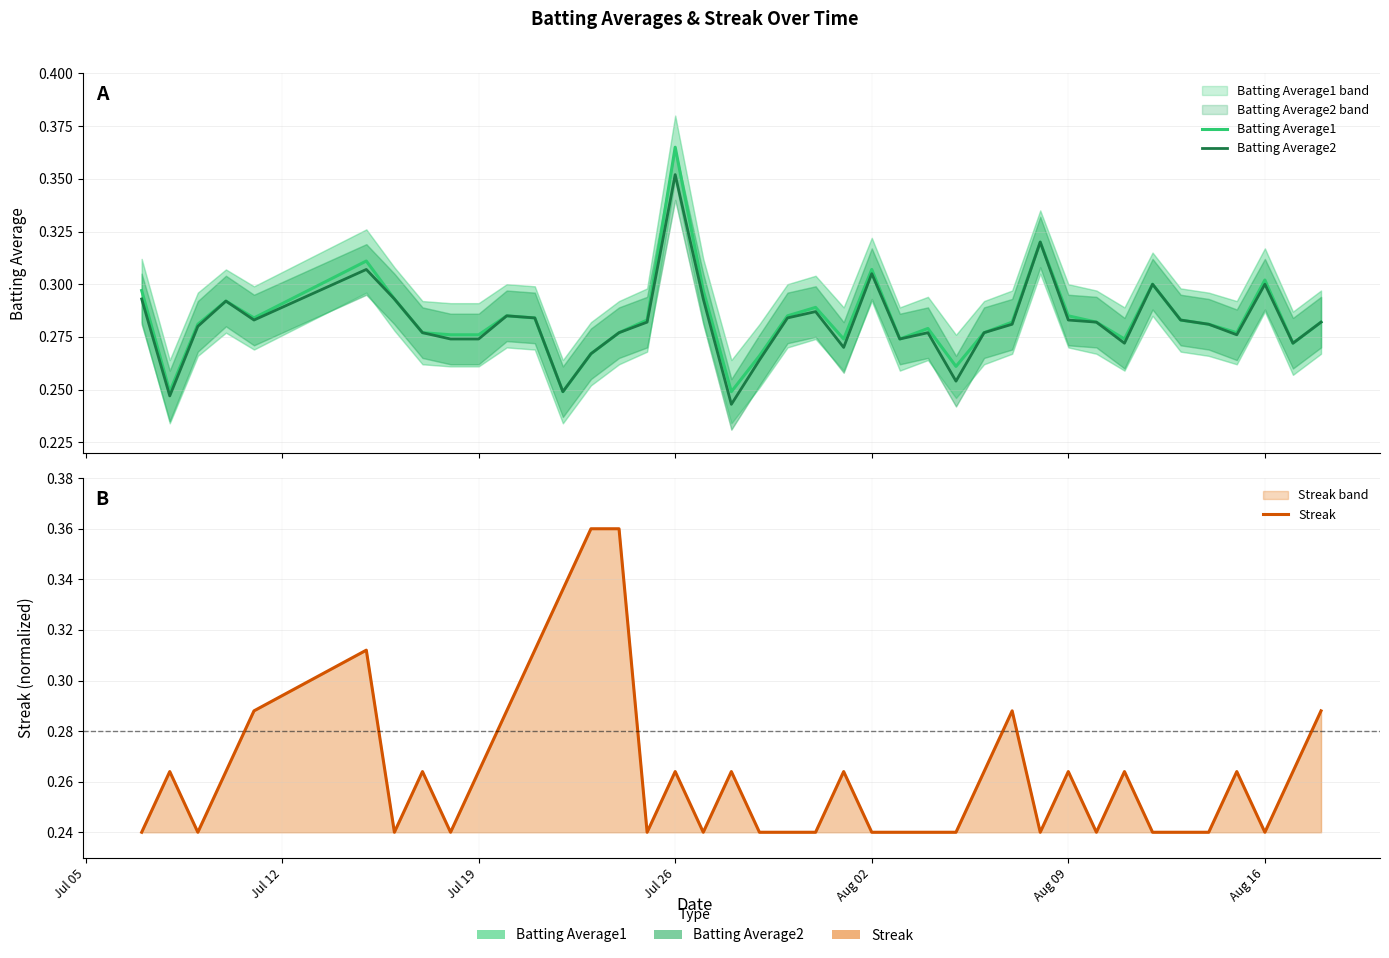

What is the sum of the Streak values at 37 and Aug 09?

0.6